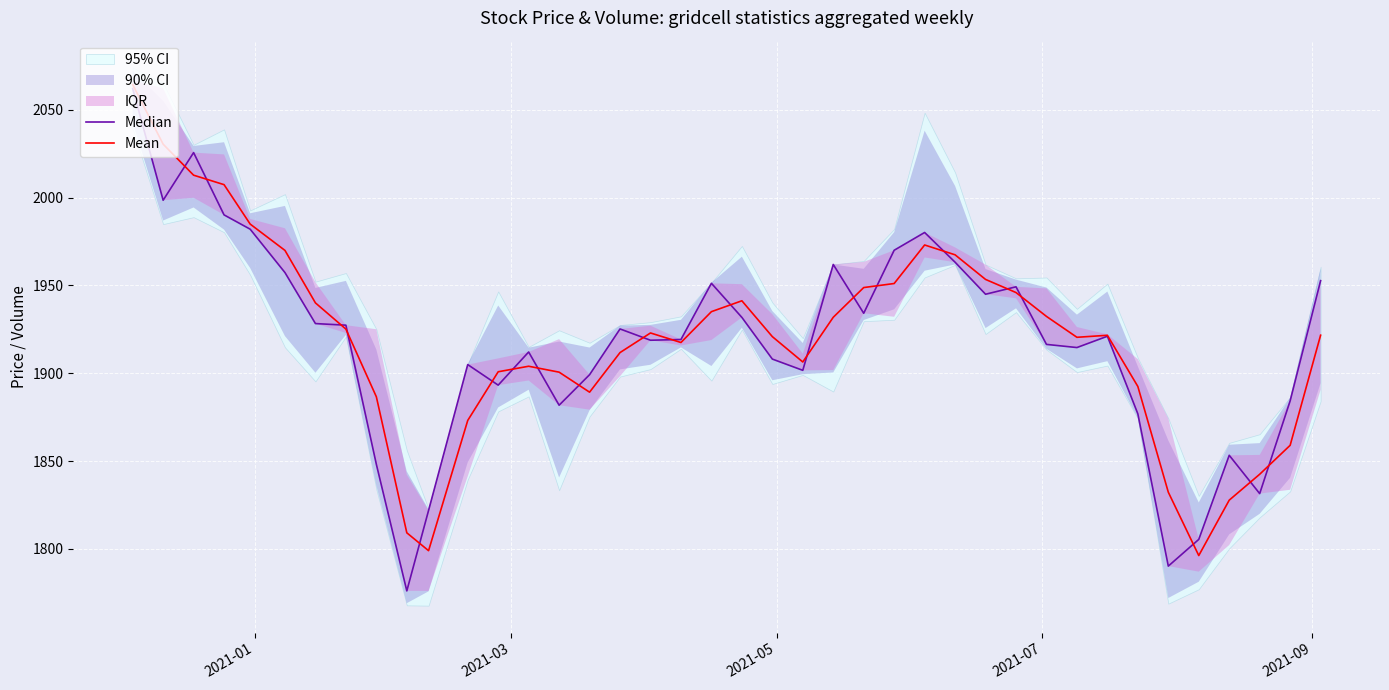

Rank the series by their maximum value, from highest to lowest.

Mean, Median